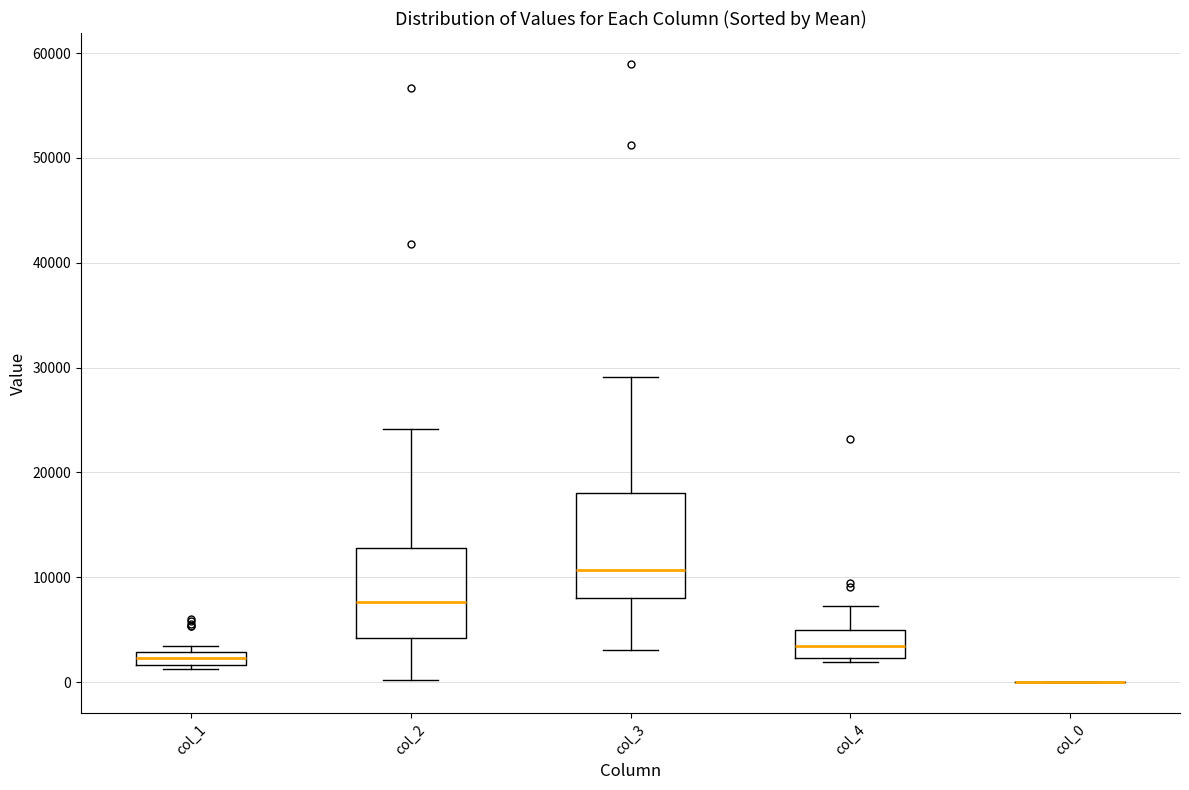

Which box is the tallest, from its lower edge to its upper edge?

col_3